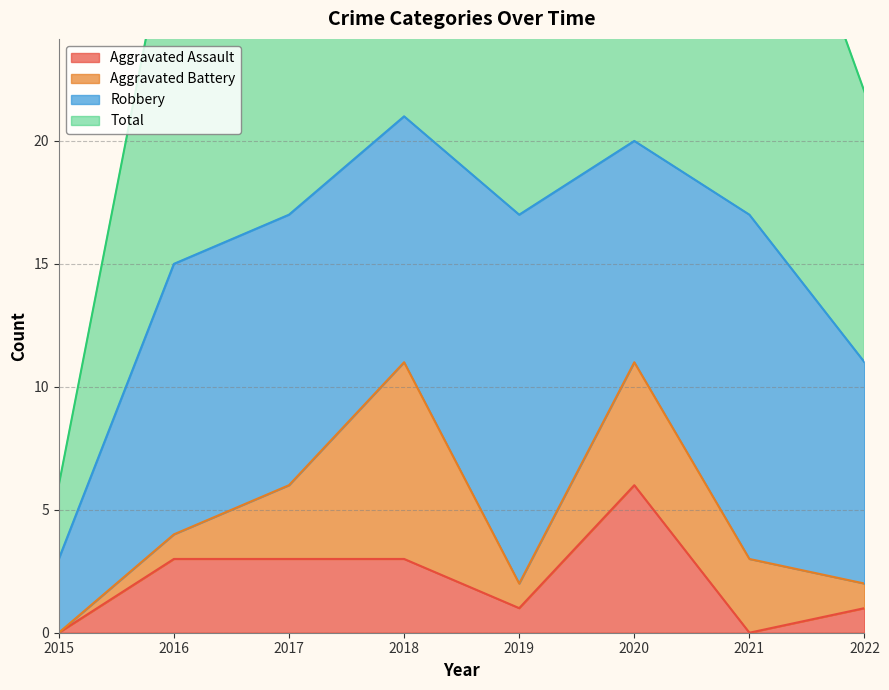

True or false: Aggravated Assault has a value of 0 at 2021.

True